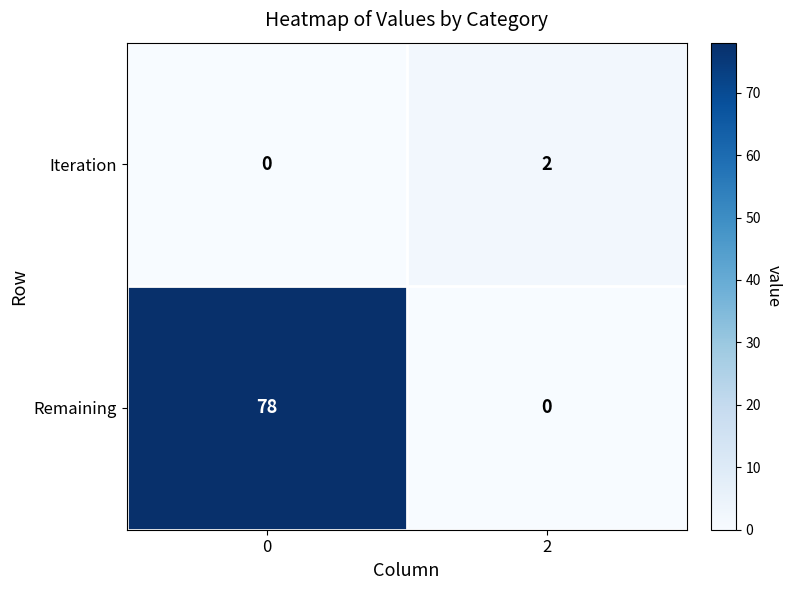

The Iteration series shows 3 at 2. True or false?

False